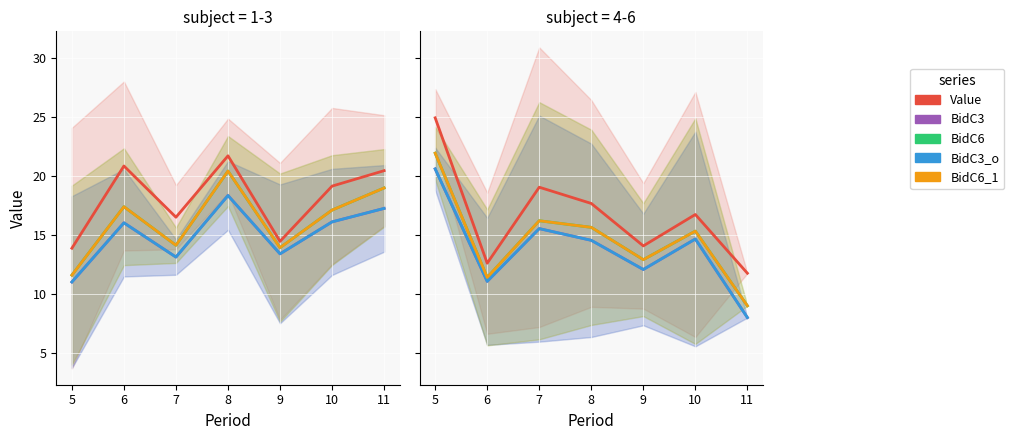

What is the minimum value shown in the chart?

8.0